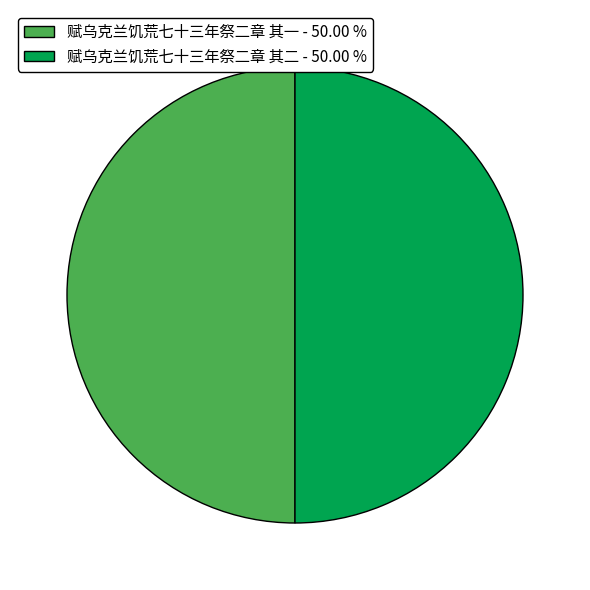

What is the ratio of the value at 赋乌克兰饥荒七十三年祭二章 其二 - 50.00 % to the value at 赋乌克兰饥荒七十三年祭二章 其一 - 50.00 %?

1.0